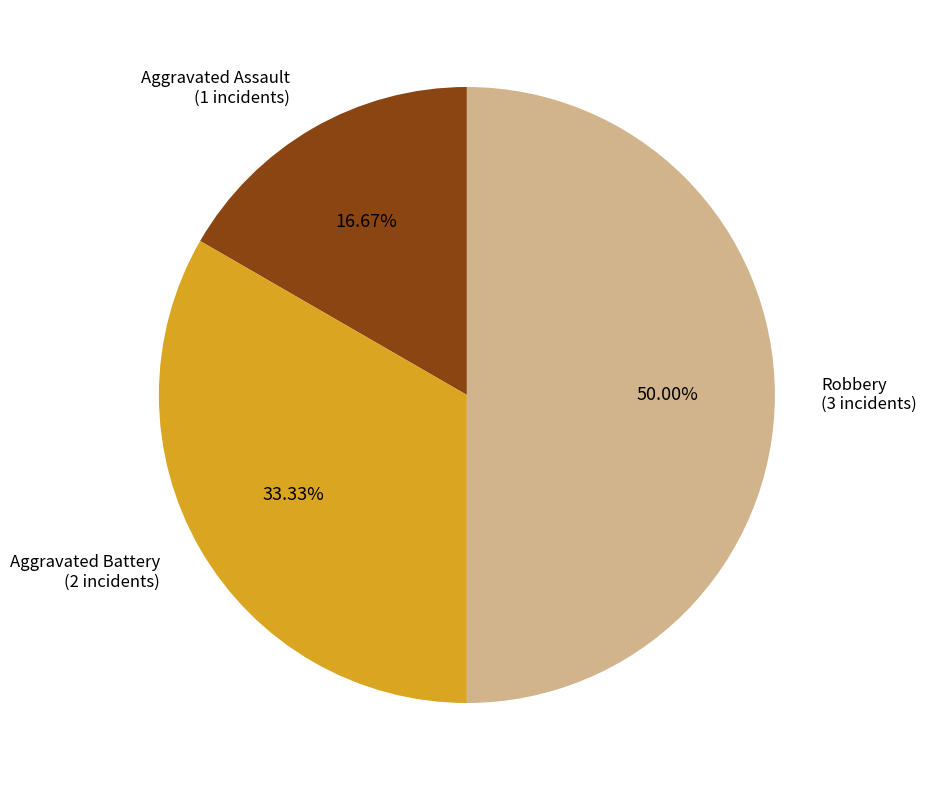

To the nearest percent, what is the average slice percentage?

33%